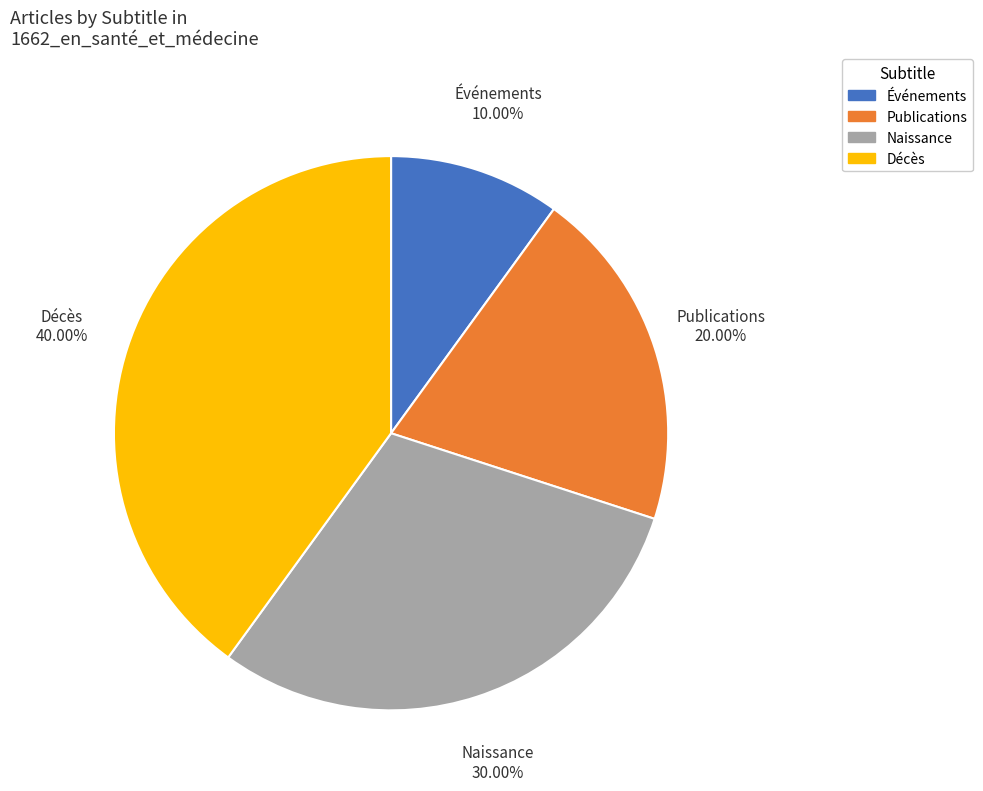

Is Événements the majority of the pie?

No